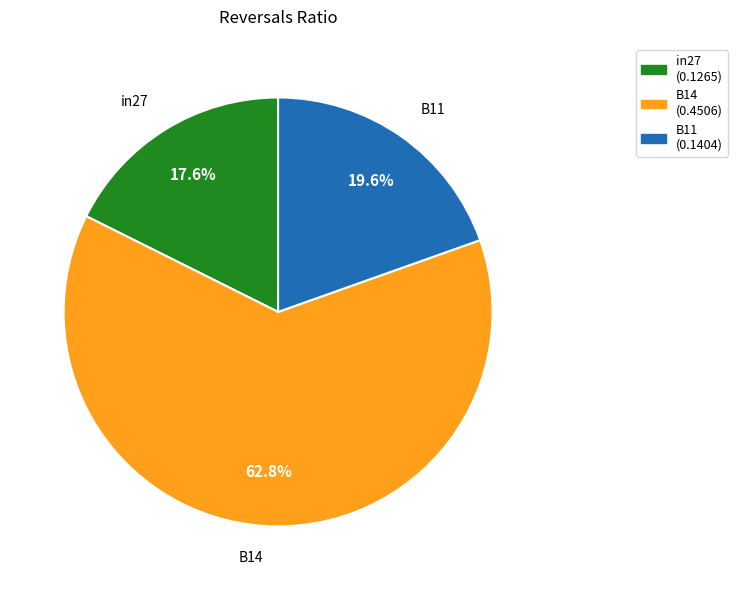

How many slices are in this pie chart?

3